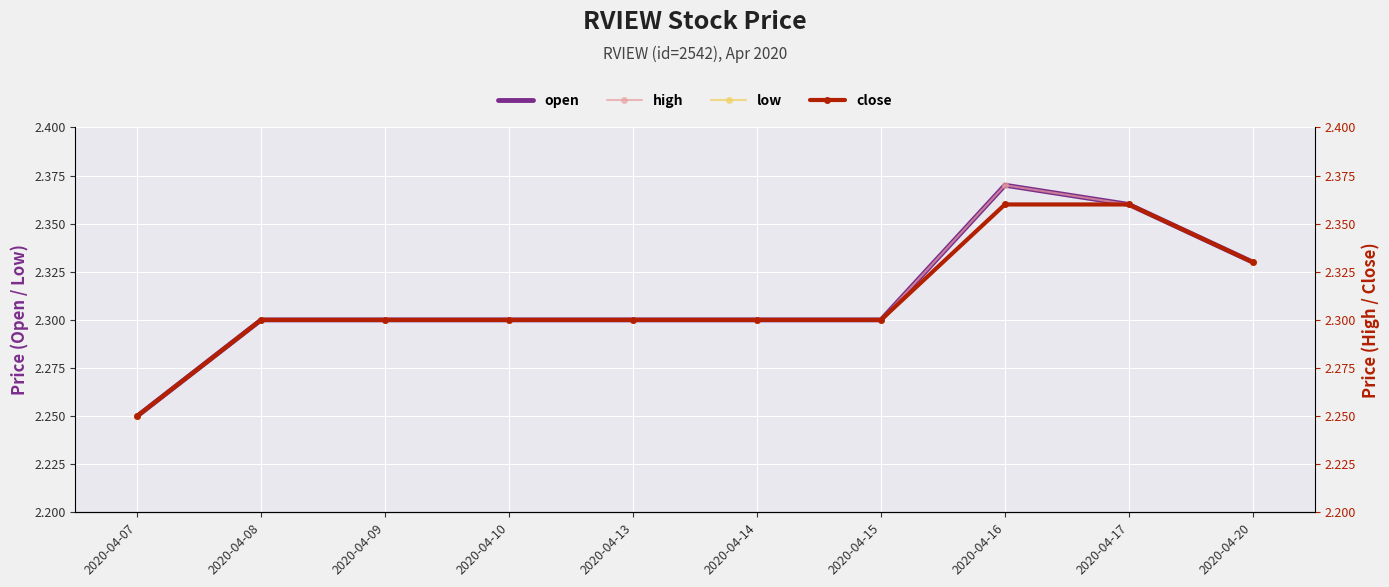

List the series in order of their peak value, highest first.

open, high, low, close